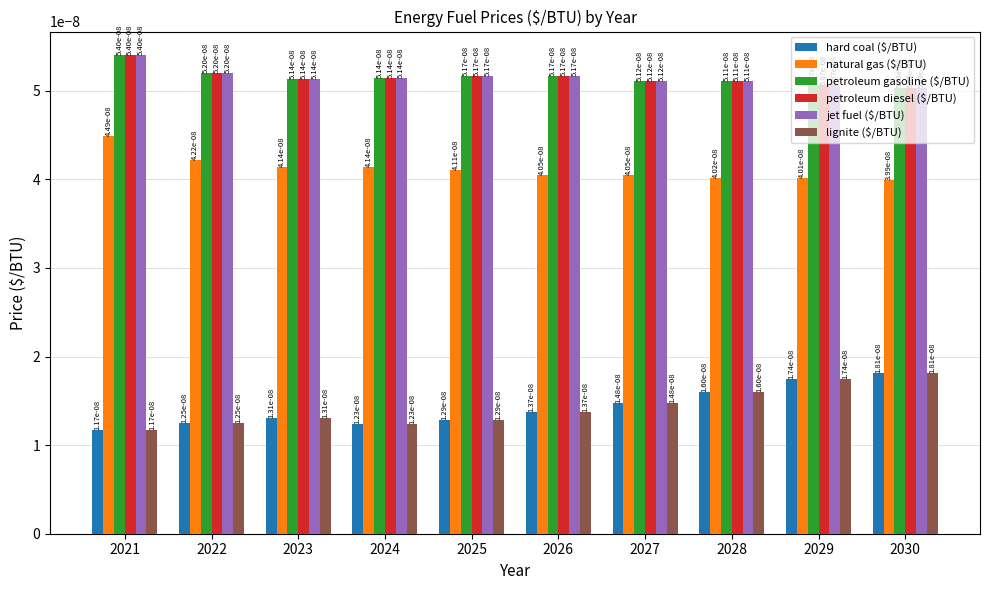

Are the bars grouped side by side (vs. stacked)?

Yes